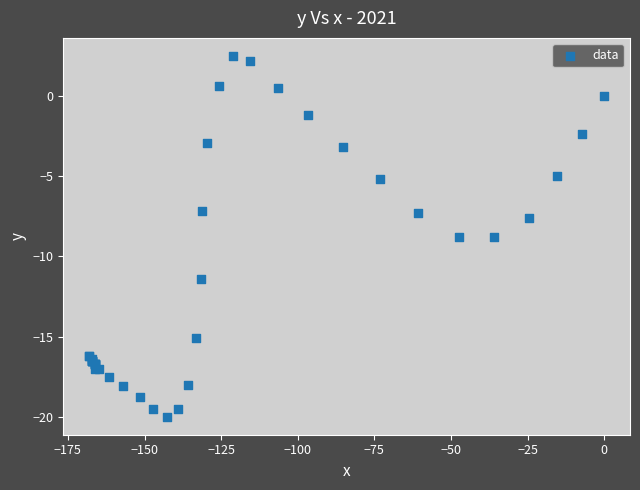

What Y value in the scatter plot is closest to -8?

-7.6